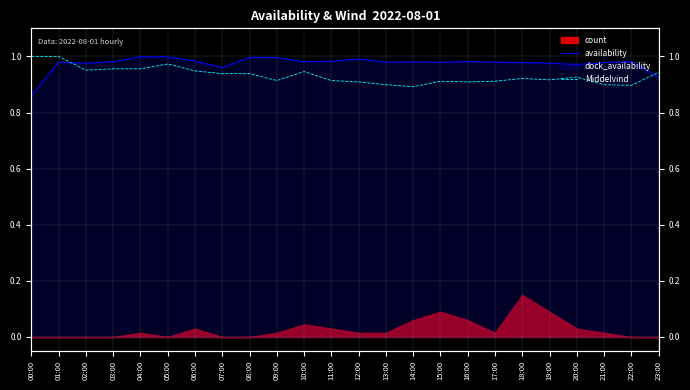

What is the difference between the maximum and minimum values in the Middelvind series?

0.1